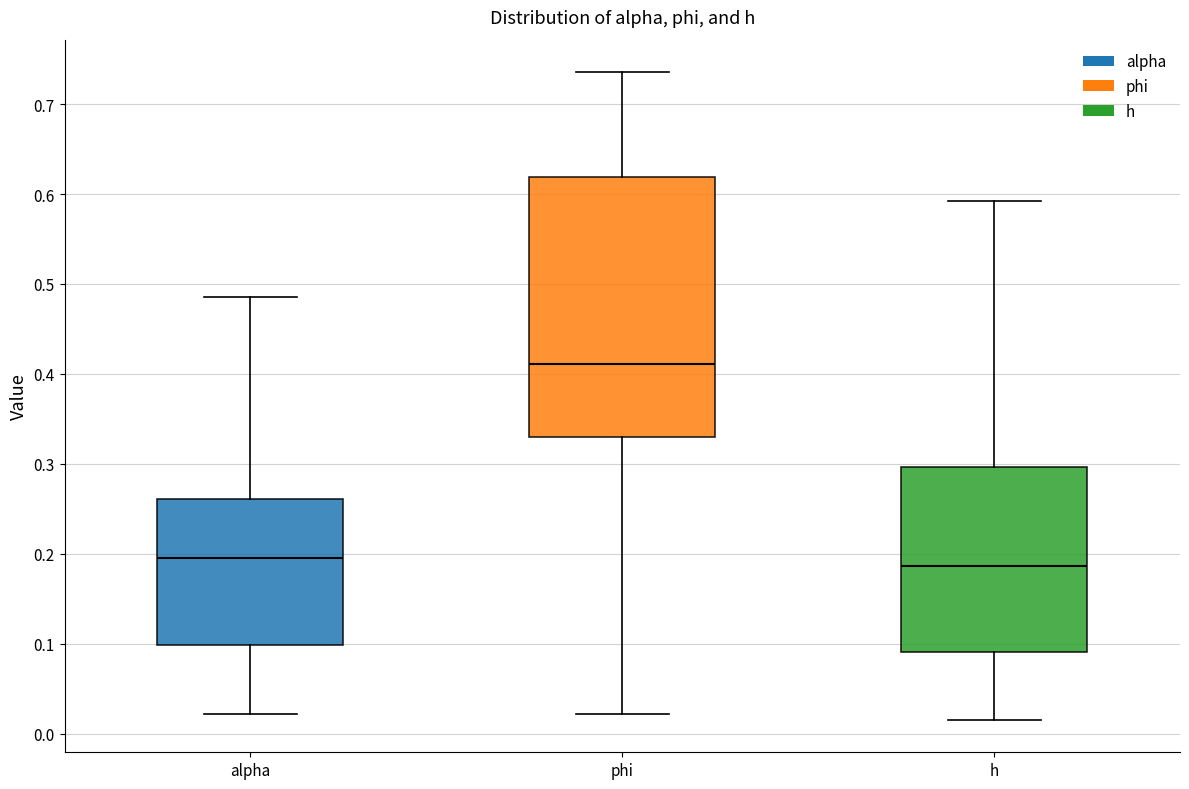

Reading left to right, transcribe this box plot: for each box, give where its median line is, the range the box spans, and where its two whiskers end, as read against the y-axis. The values are not printed on the chart, so give them approximately, as read against the axis.

alpha: median 0.20, box 0.10 to 0.26, whiskers 0.02 to 0.49
phi: median 0.41, box 0.33 to 0.62, whiskers 0.02 to 0.74
h: median 0.19, box 0.09 to 0.30, whiskers 0.02 to 0.59